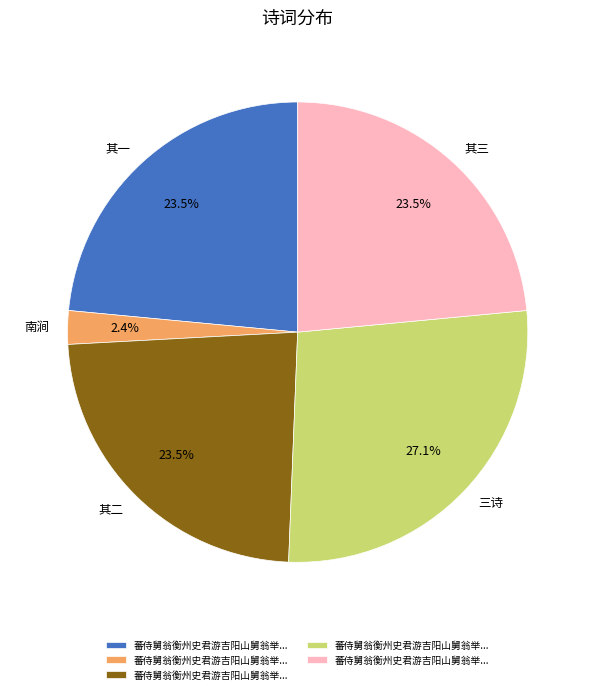

Does any single category account for the majority?

No